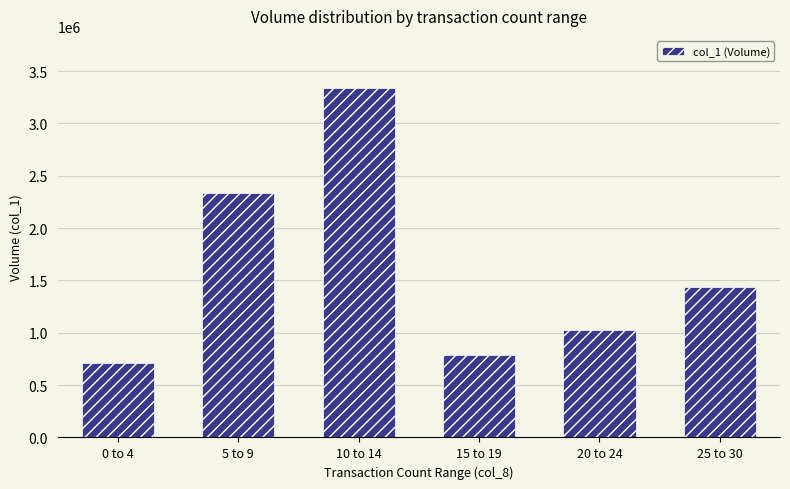

How many bars are there in total?

6